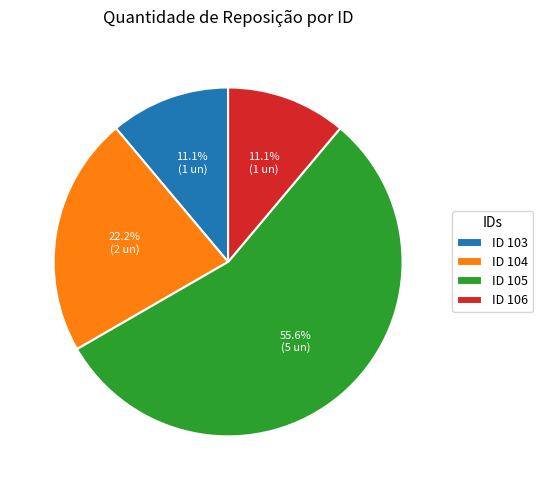

What is the largest slice in the pie chart?

ID 105